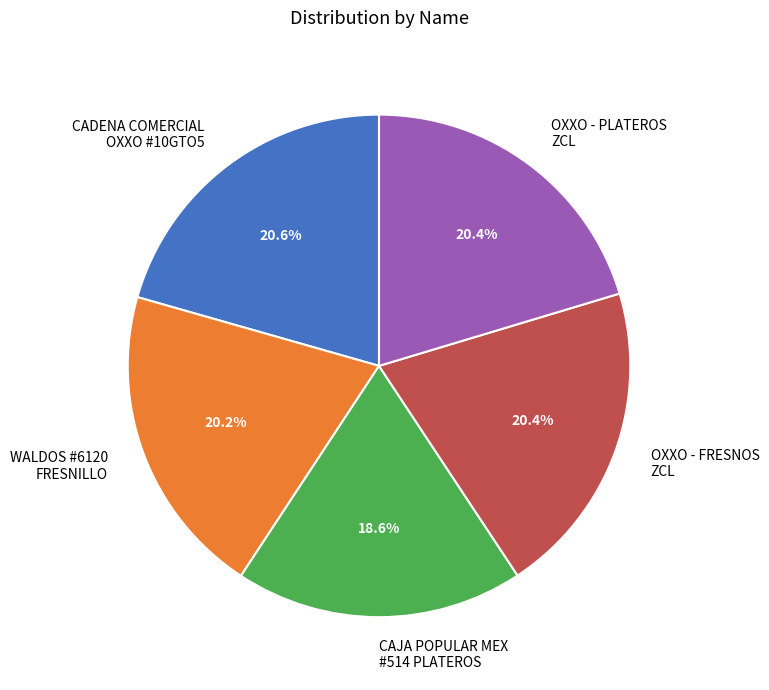

How many segments does this pie chart have?

5